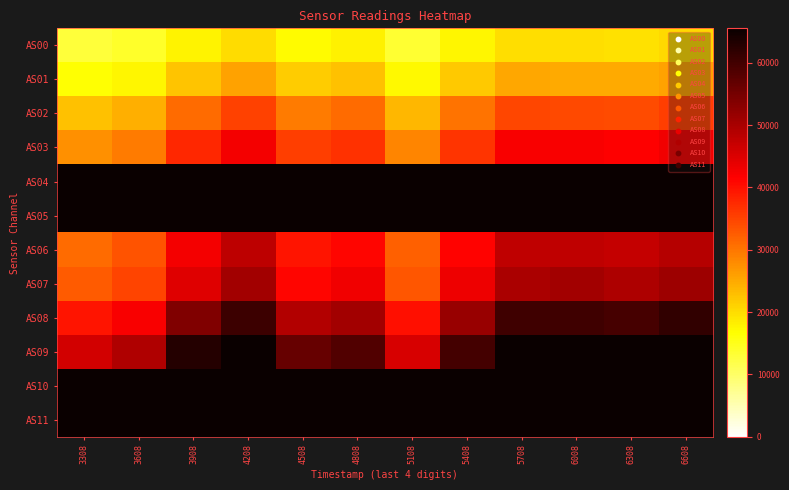

Reading left to right, list all the values displayed in this chart.

AS00: 3308=12943	3608=14011	3908=17754	4208=20203	4508=17057	4808=17961	5108=13538	5408=17415	5708=19852	6008=19902	6308=19648	6608=20330
AS01: 3308=16384	3608=17487	3908=22434	4208=25629	4508=21681	4808=22590	5108=17343	5408=21980	5708=25130	6008=25029	6308=24896	6608=25794
AS02: 3308=22779	3608=24403	3908=31146	4208=35291	4508=29679	4808=30990	5108=23571	5408=30310	5708=34661	6008=34445	6308=34126	6608=35355
AS03: 3308=27544	3608=29445	3908=37660	4208=42717	4508=35450	4808=36843	5108=28621	5408=36479	5708=42040	6008=41991	6308=41603	6608=42996
AS04: 3308=65535	3608=65535	3908=65535	4208=65535	4508=65535	4808=65535	5108=65535	5408=65535	5708=65535	6008=65535	6308=65535	6608=65535
AS05: 3308=65535	3608=65535	3908=65535	4208=65535	4508=65535	4808=65535	5108=65535	5408=65535	5708=65535	6008=65535	6308=65535	6608=65535
AS06: 3308=31215	3608=33324	3908=42665	4208=48126	4508=39589	4808=41126	5108=32041	5408=41319	5708=47831	6008=47796	6308=47209	6608=48843
AS07: 3308=32546	3608=35044	3908=44577	4208=50465	4508=41006	4808=42756	5108=33095	5408=43097	5708=49852	6008=50486	6308=49452	6608=51137
AS08: 3308=39503	3608=42083	3908=53870	4208=60655	4508=49006	4808=50528	5108=40036	5408=51693	5708=60347	6008=60376	6308=59537	6608=61621
AS09: 3308=45961	3608=49175	3908=62872	4208=65535	4508=56544	4808=58550	5108=45509	5408=59669	5708=65535	6008=65535	6308=65535	6608=65535
AS10: 3308=65535	3608=65535	3908=65535	4208=65535	4508=65535	4808=65535	5108=65535	5408=65535	5708=65535	6008=65535	6308=65535	6608=65535
AS11: 3308=65535	3608=65535	3908=65535	4208=65535	4508=65535	4808=65535	5108=65535	5408=65535	5708=65535	6008=65535	6308=65535	6608=65535